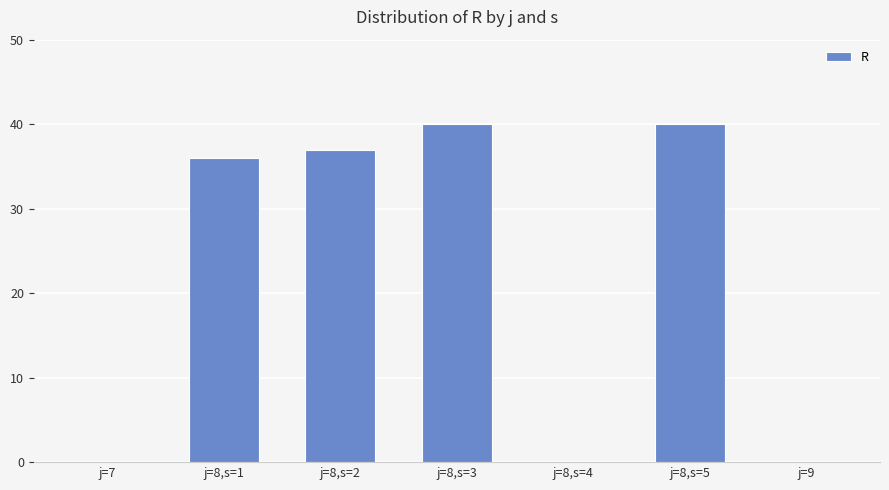

Reading right to left, transcribe all the data shown in this chart.

j=9=0	j=8,s=5=40	j=8,s=4=0	j=8,s=3=40	j=8,s=2=37	j=8,s=1=36	j=7=0